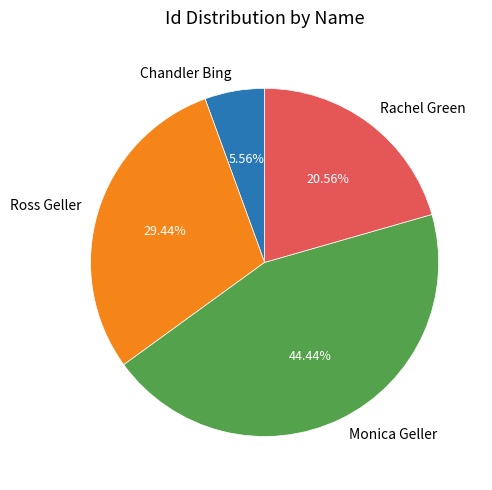

To the nearest percent, what percentage of the pie is Chandler Bing?

6%